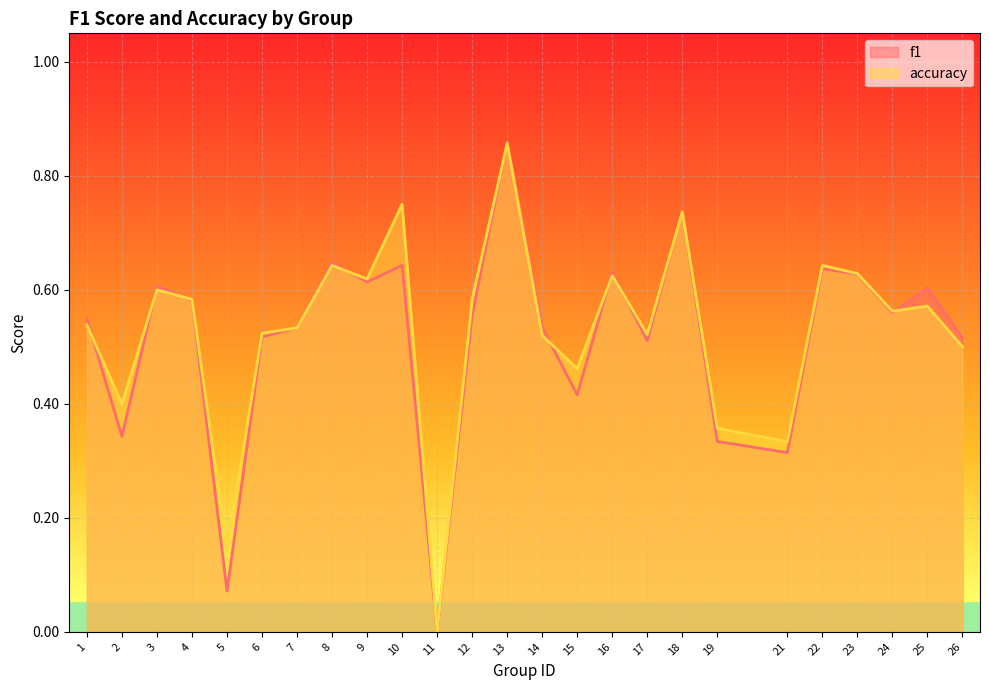

List the series in order of their overall mean, highest first.

accuracy, f1